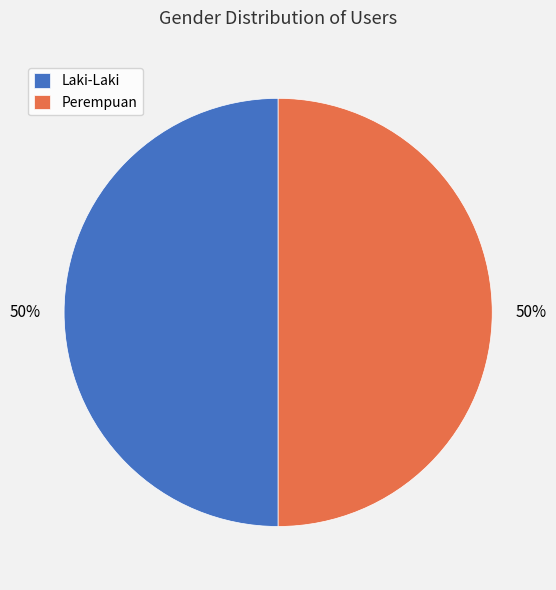

What percentage is the Perempuan slice, to the nearest percent?

50%